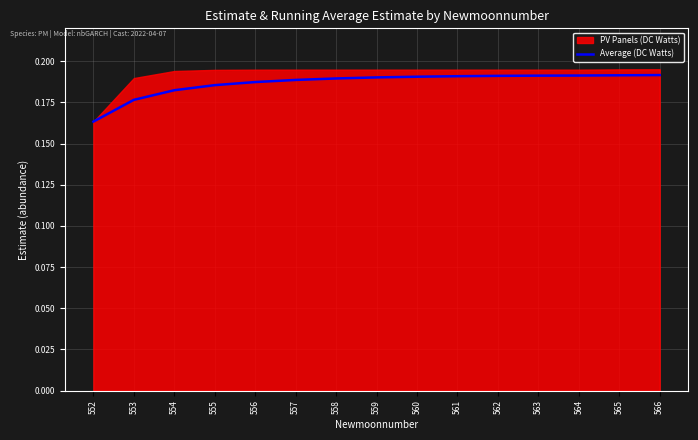

Does the chart display data point markers on the line(s)?

No